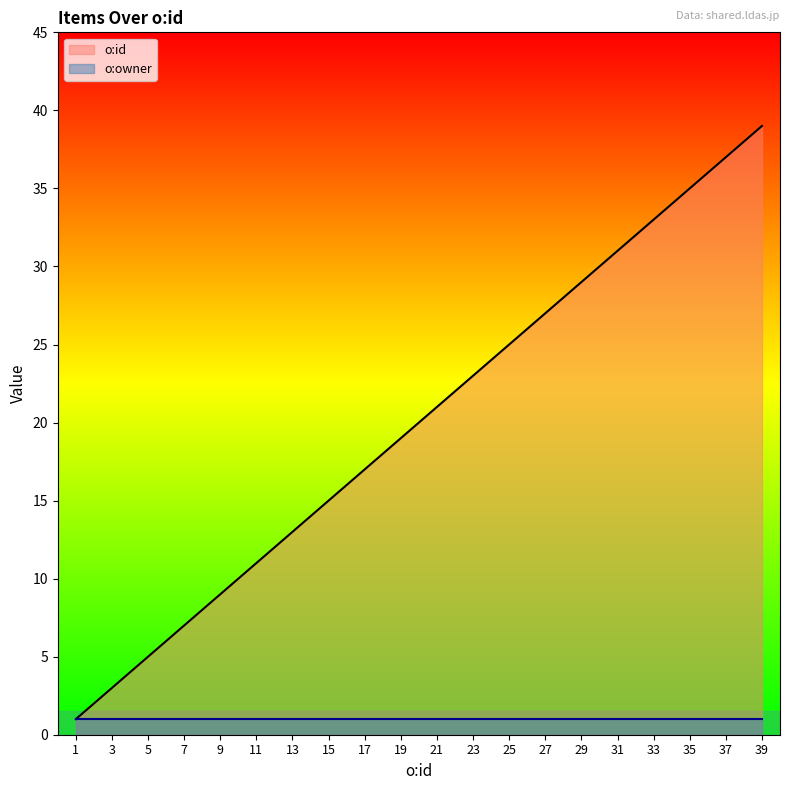

What is the change in value from 11 to 27?

+16